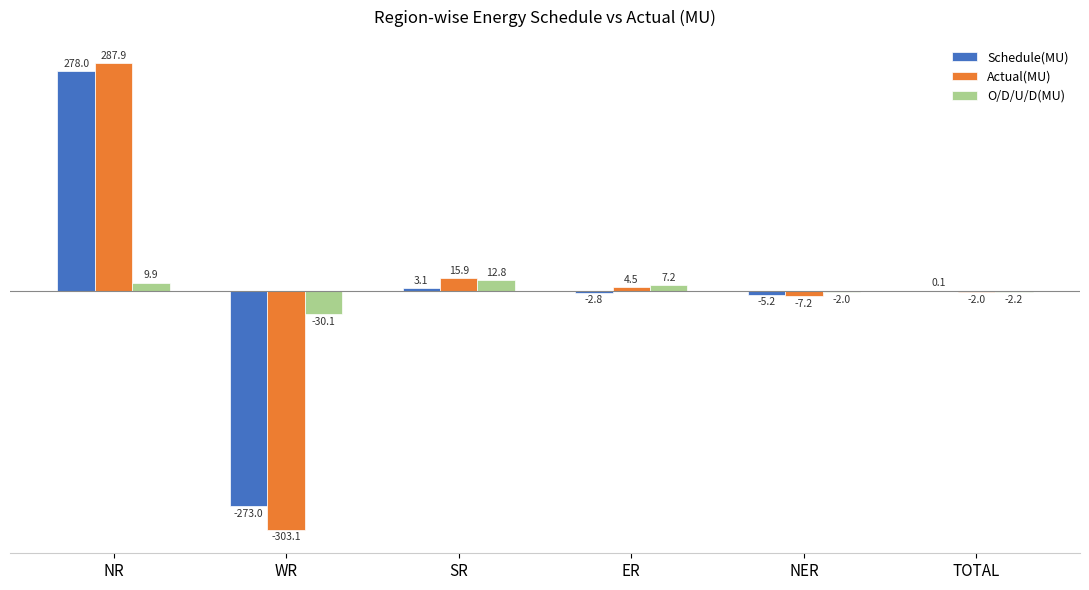

Where does the Schedule(MU) series first go above 0?

NR